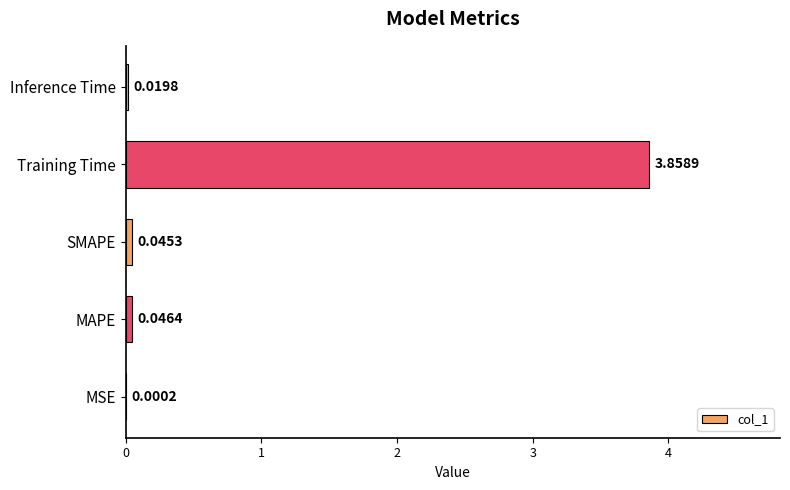

Which label corresponds to the largest value in the chart?

Training Time